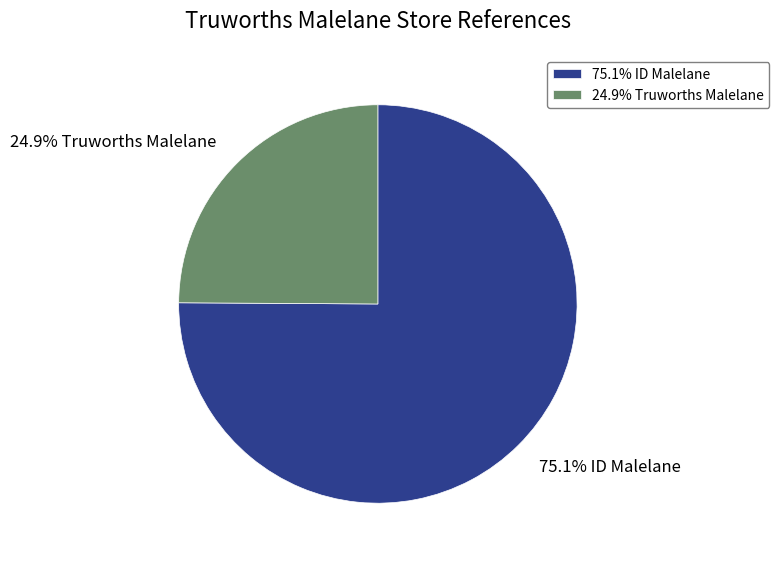

To the nearest percent, what is the average slice percentage?

50%